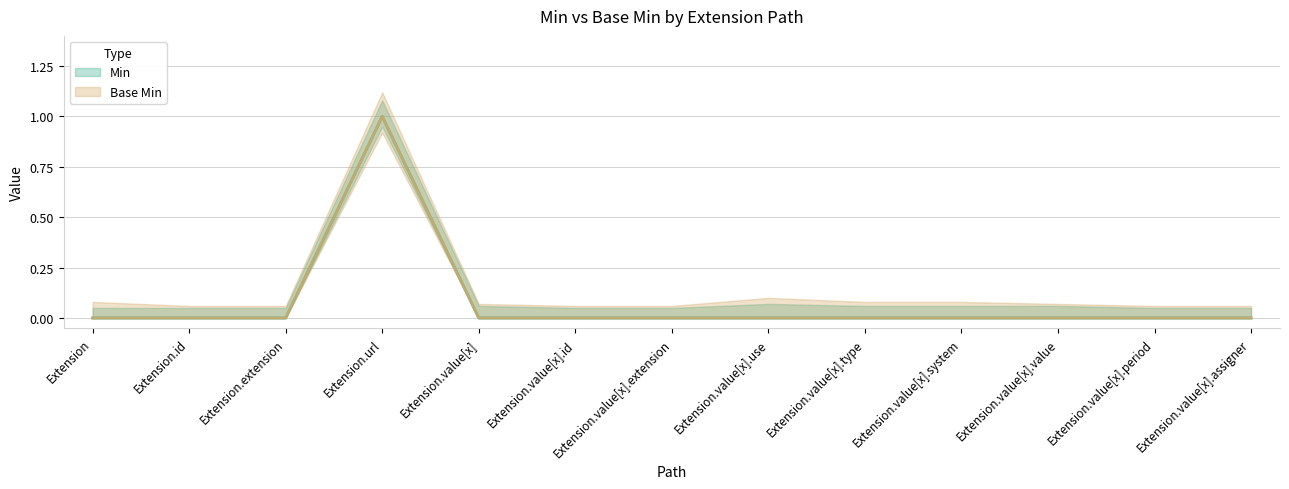

Count the Min values in the range 0 to 1.

13